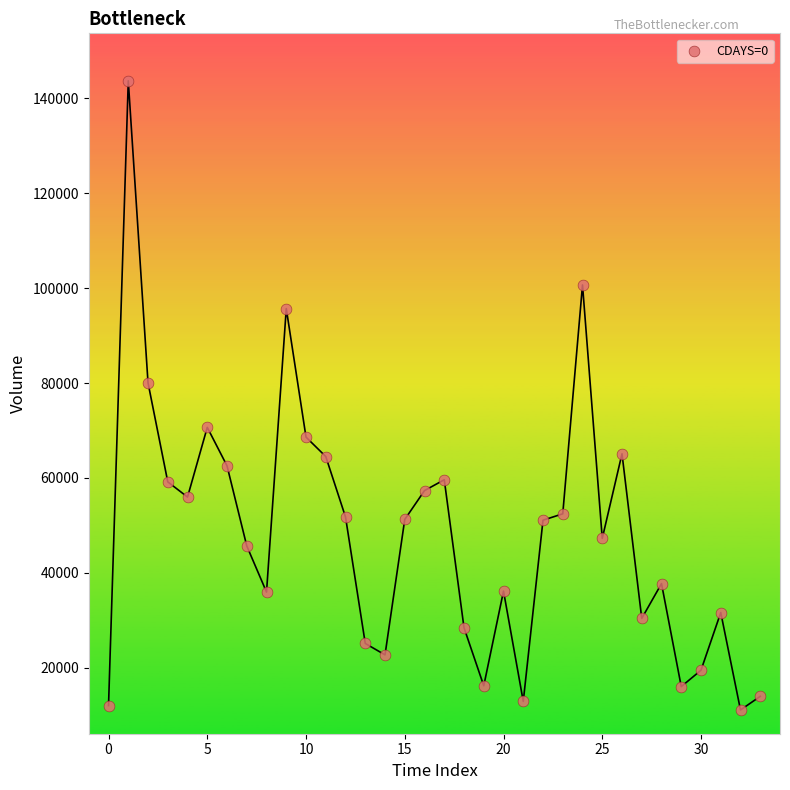

What Y value in the scatter plot is closest to 77397?

80041